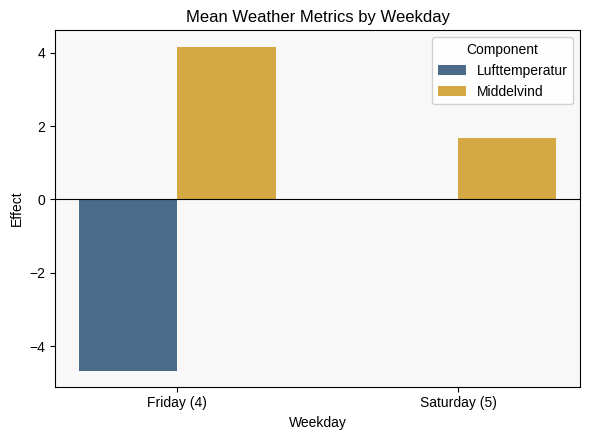

Which series has the largest total across all categories?

Middelvind